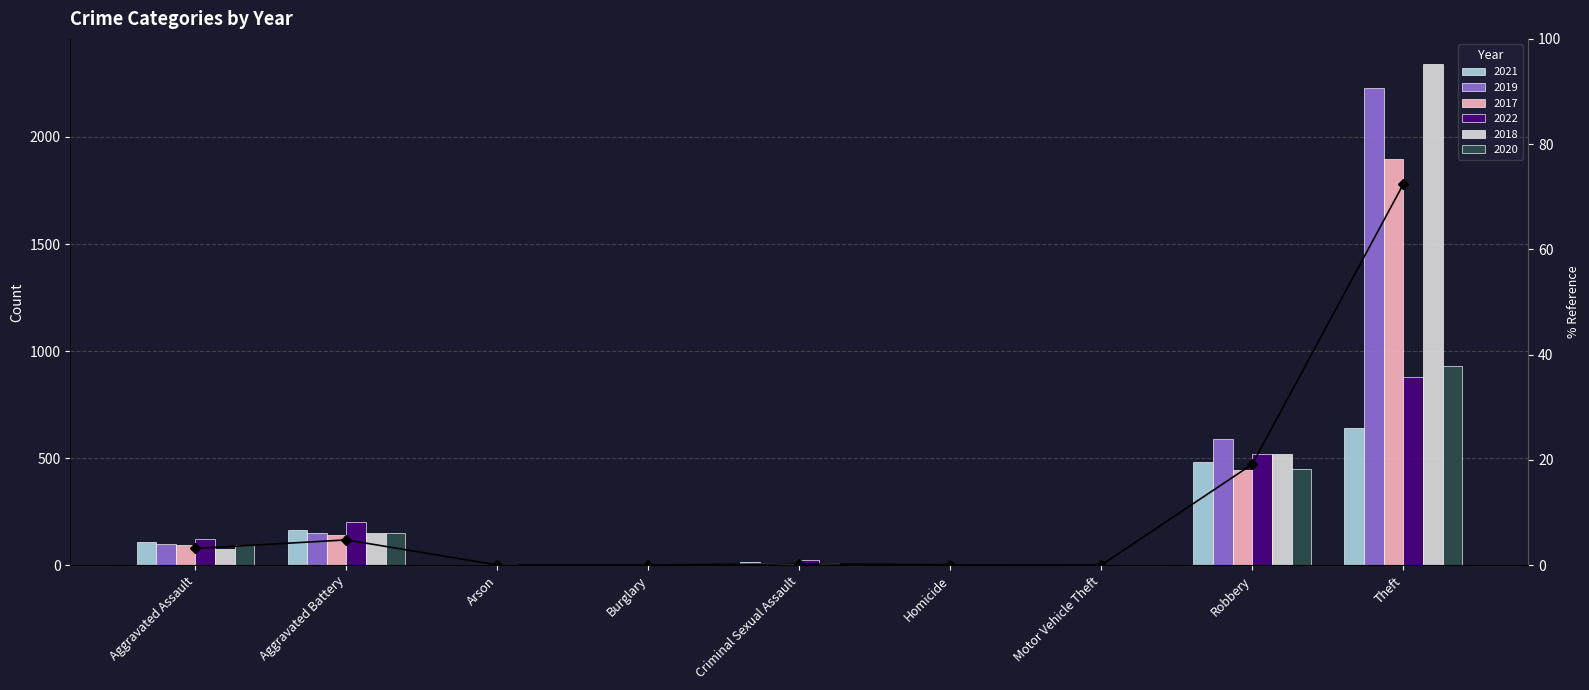

The chart shows a value of 3.2 at Aggravated Assault. True or false?

True